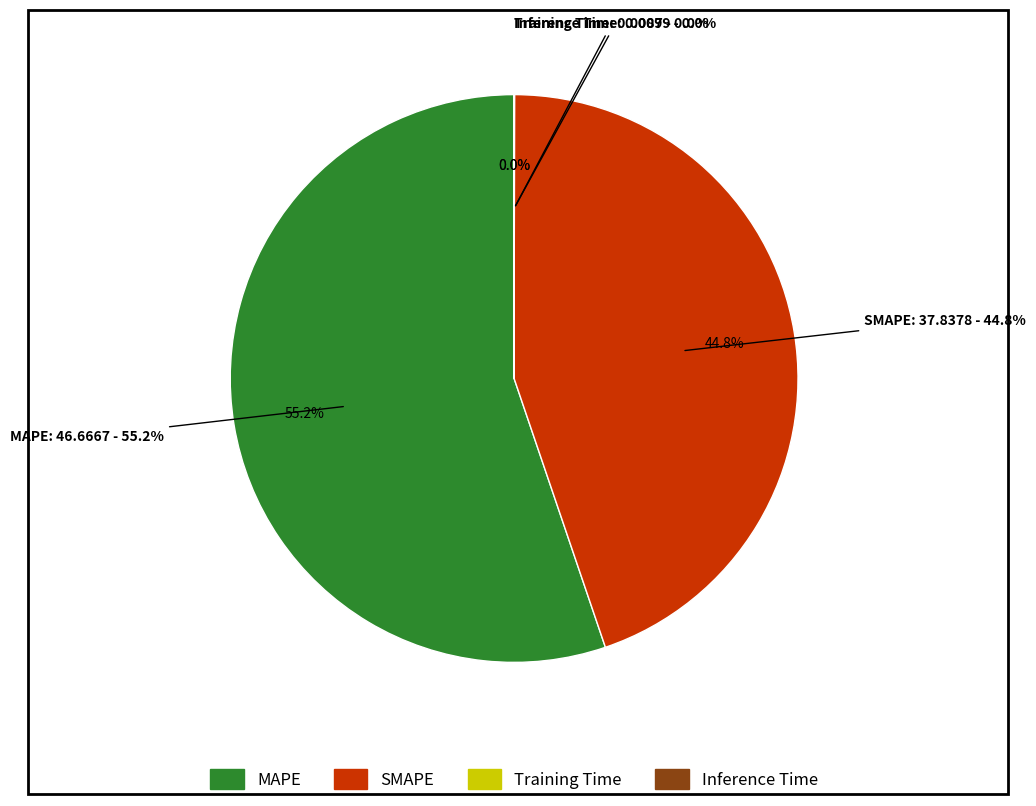

To the nearest percent, what is the difference between the largest and smallest slice percentages?

55%